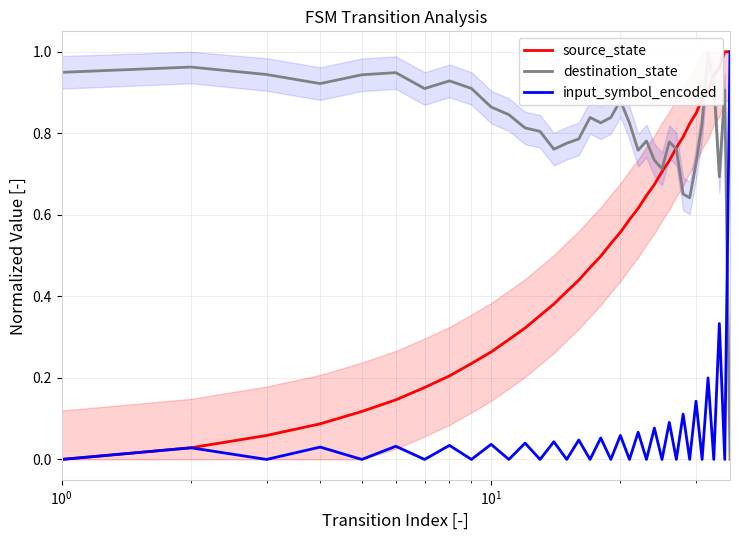

List the series in order of their overall mean, lowest first.

input_symbol_encoded, source_state, destination_state